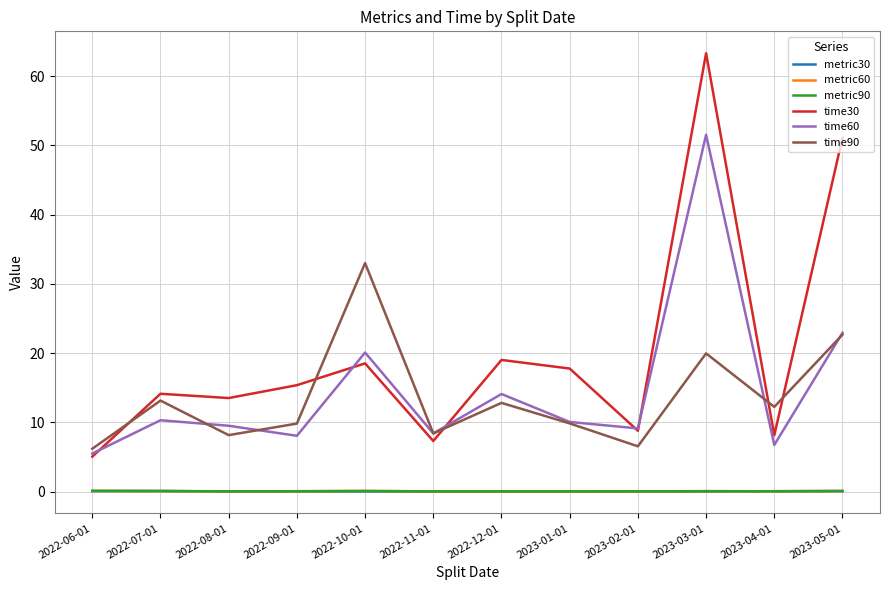

Which series has the largest range (max minus min)?

time30